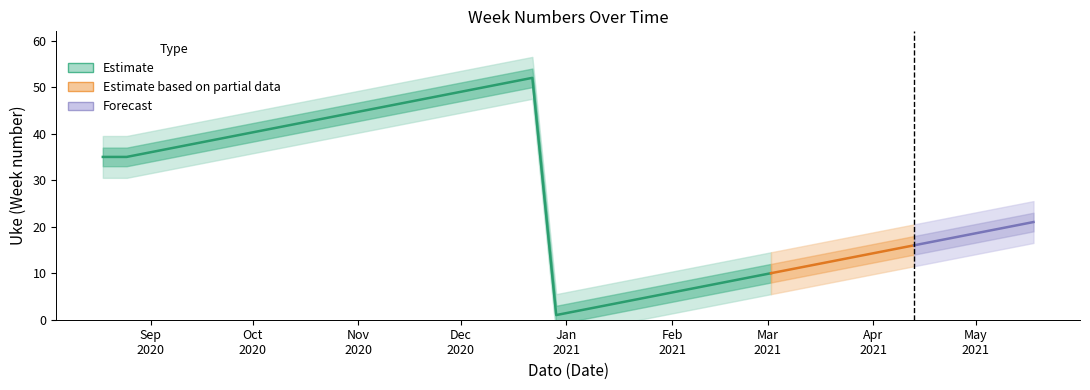

What is the difference between the second highest and minimum values?

50